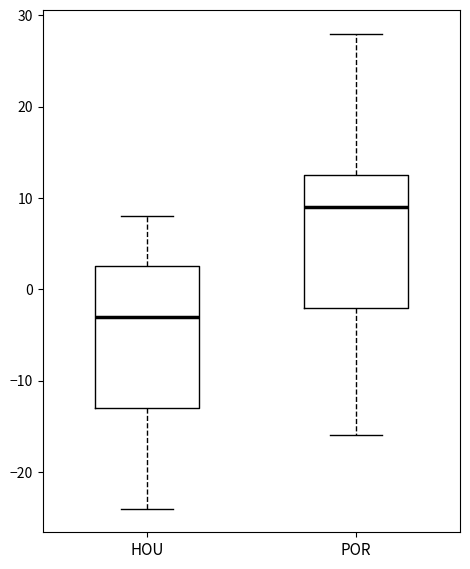

Which box is the tallest, from its lower edge to its upper edge?

HOU